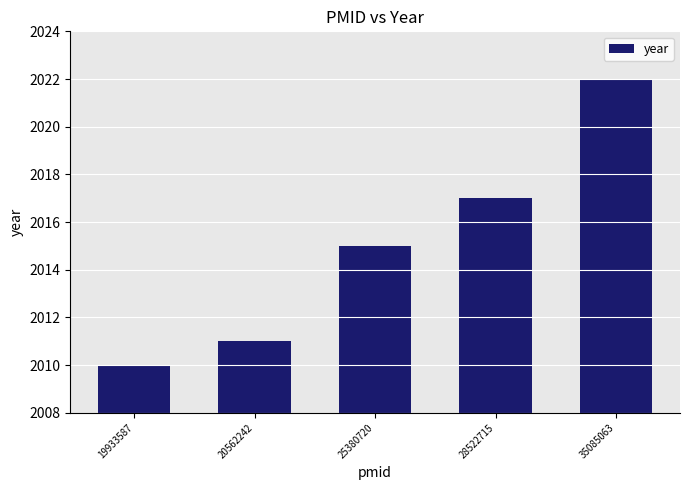

Rank the categories by value from lowest to highest.

19933587, 20562242, 25380720, 28522715, 35085063